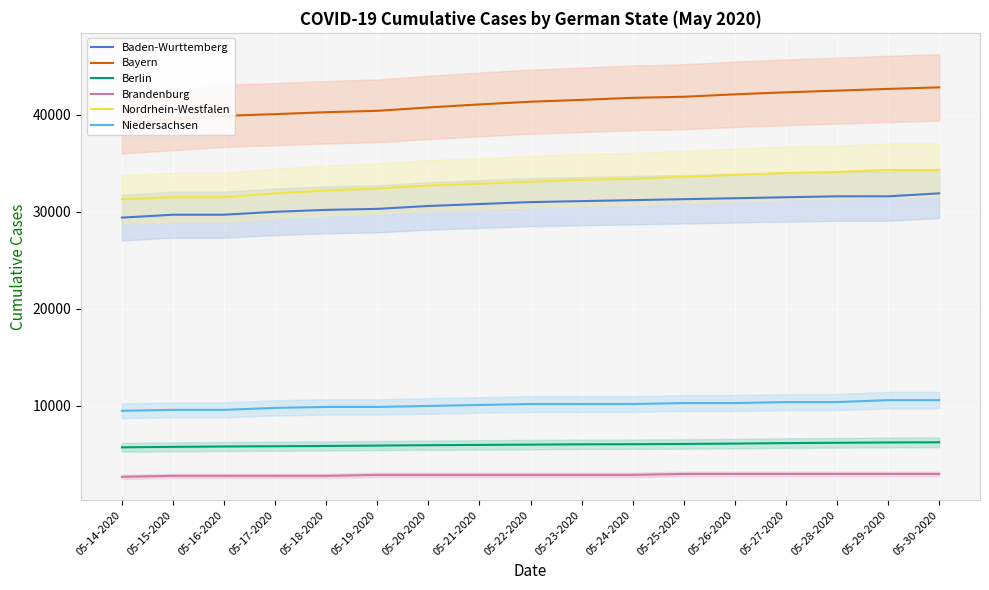

Is the value of Berlin at 05-26-2020 greater than the value of Niedersachsen at 05-16-2020?

No